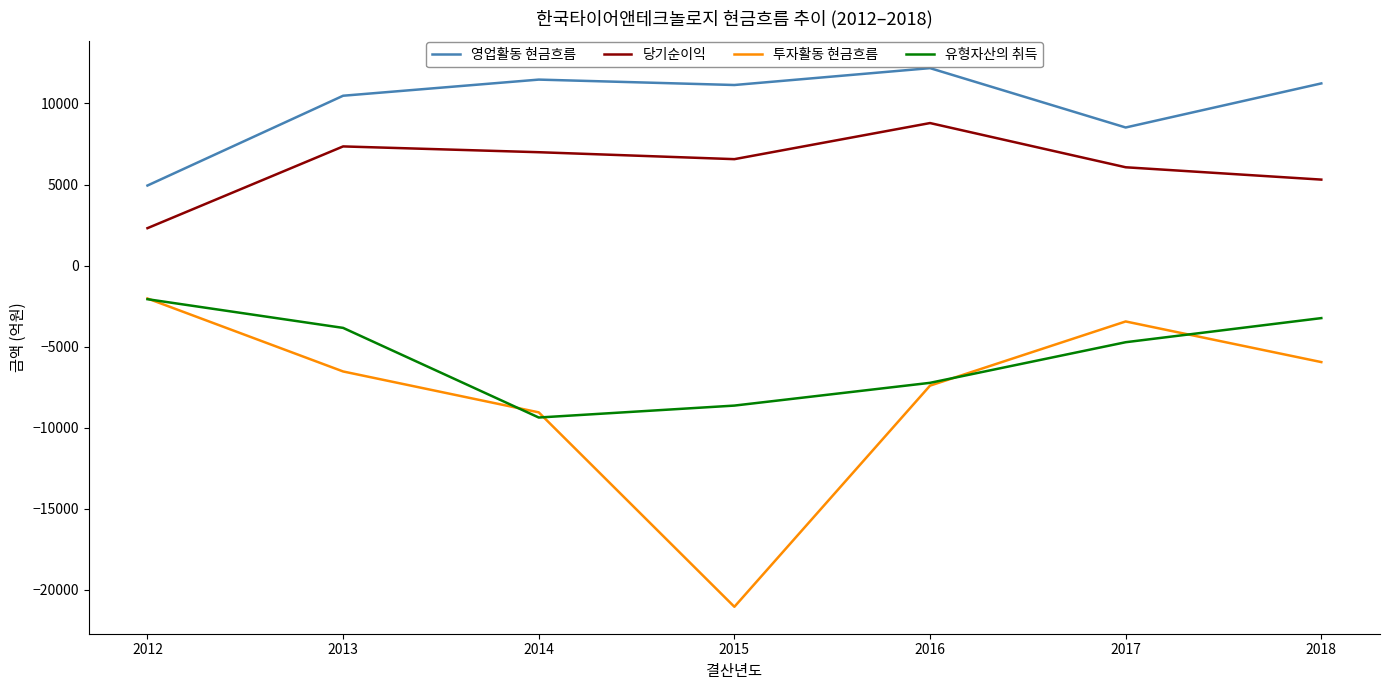

Where does the 당기순이익 series first go above 6565?

2013